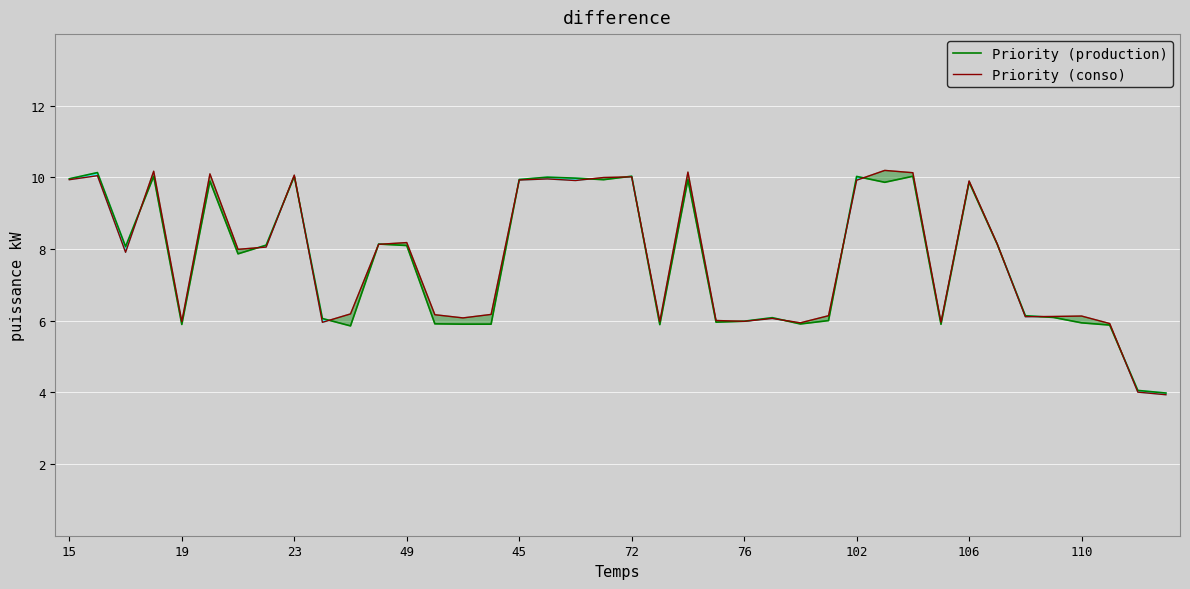

Which series ends up on top after the final intersection of Priority (production) and Priority (conso)?

Priority (production)